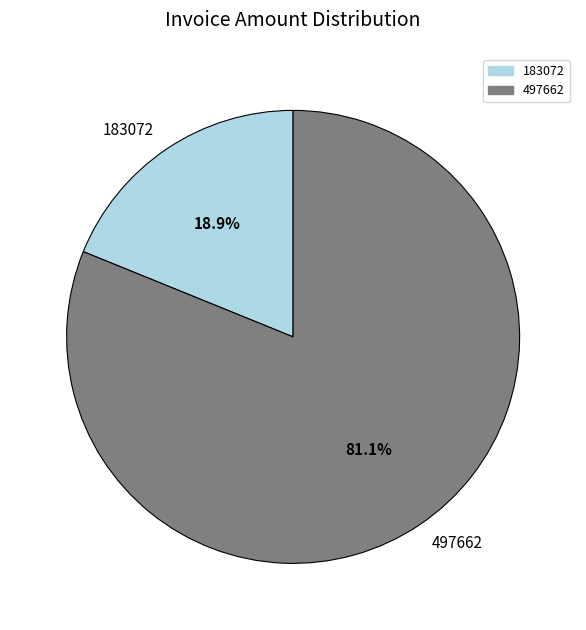

To the nearest percent, what percentage of the pie is 183072?

19%